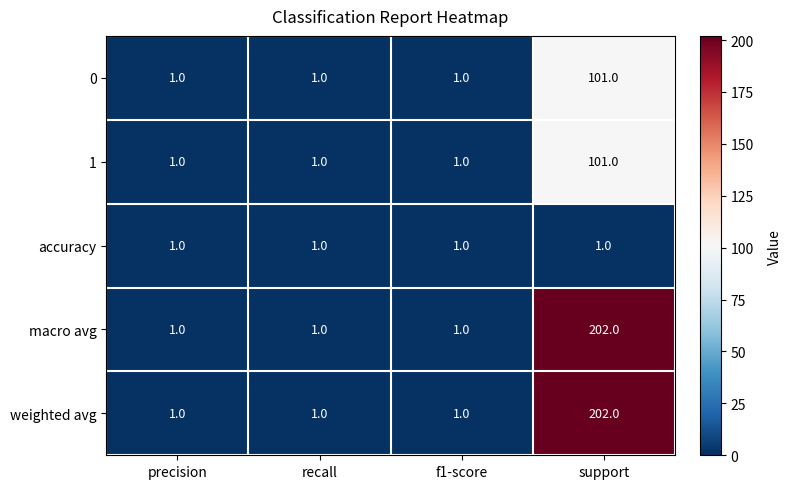

The value of accuracy at support is 1. True or false?

True